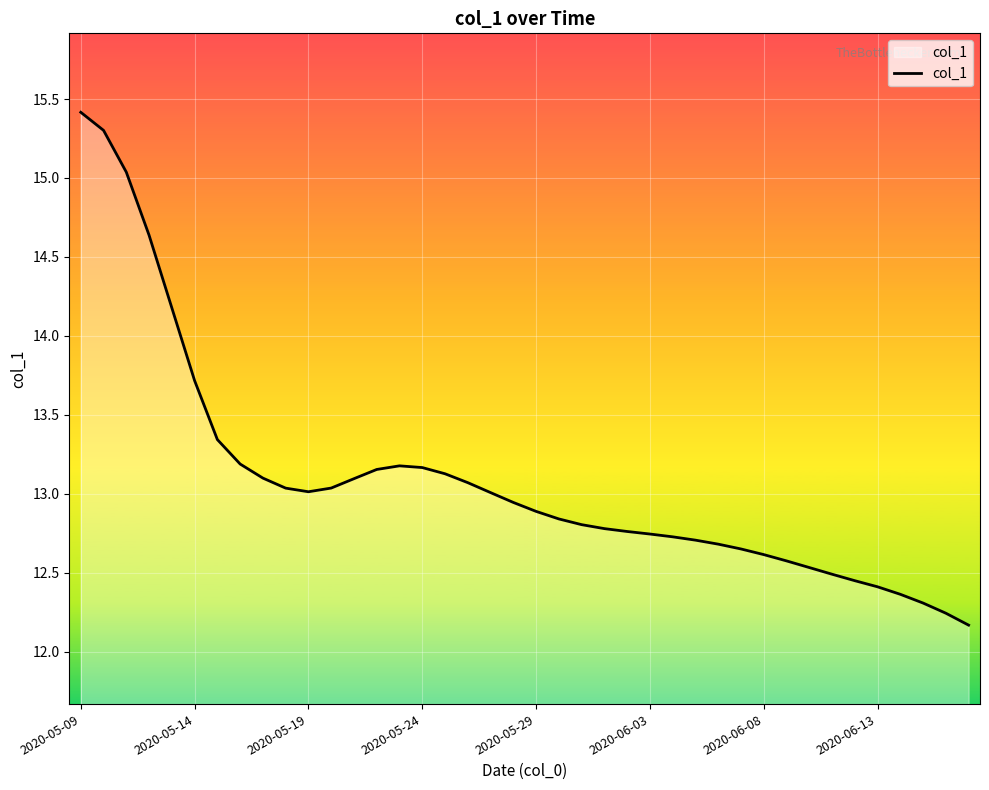

What is the difference between the maximum and minimum values?

3.2